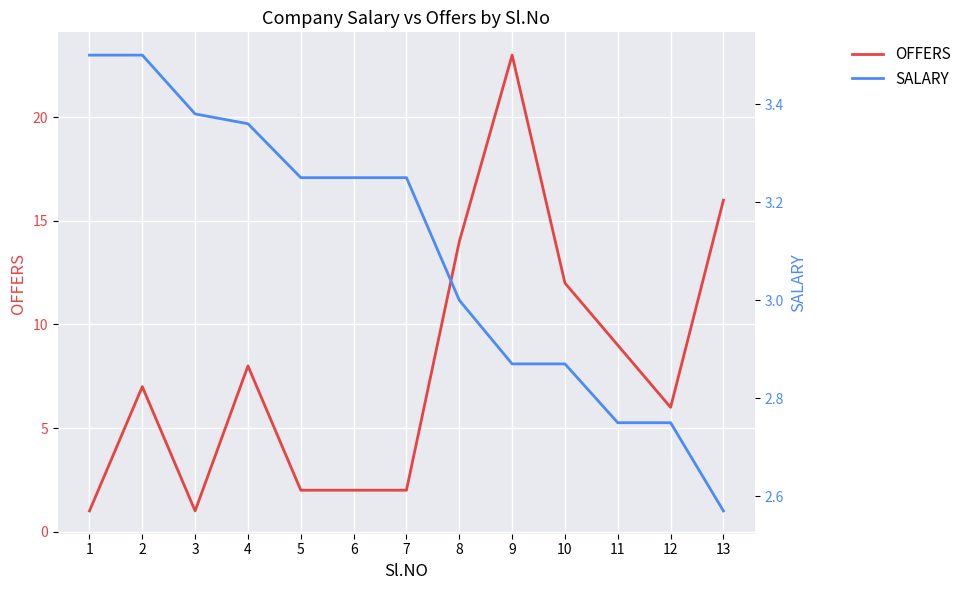

True or false: SALARY has a value of 5.8 at 3.

False